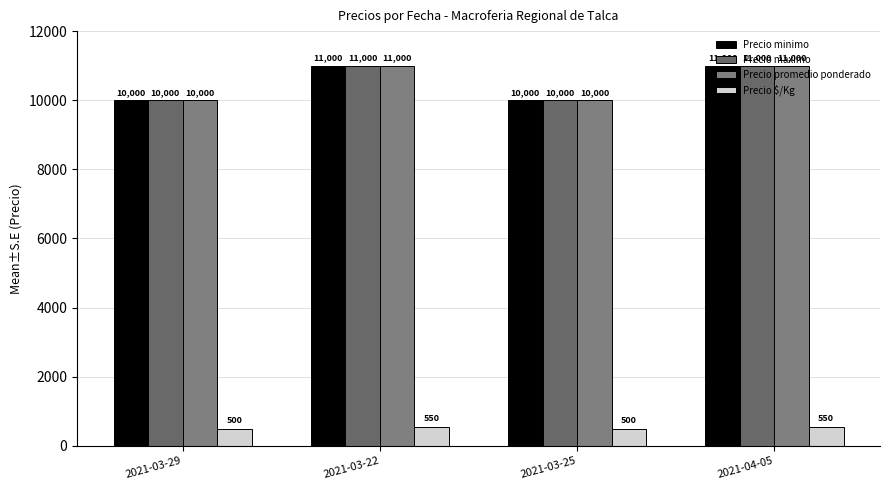

Is it true that Precio promedio ponderado equals 3769 at 2021-03-29?

False